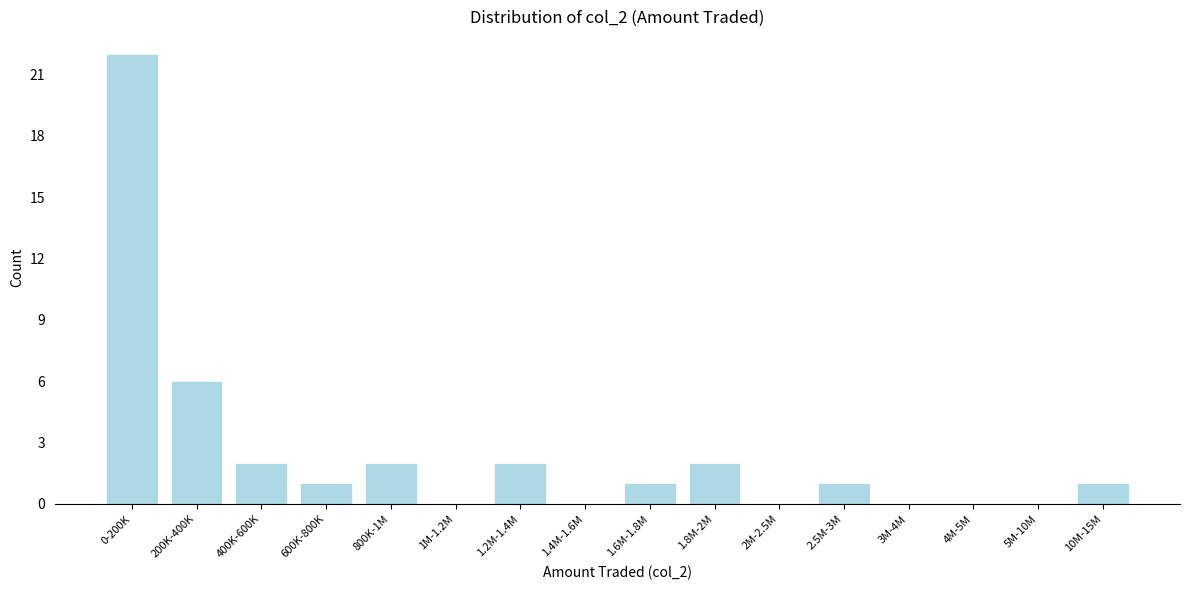

Reading left to right, extract all data points from this chart.

0-200K=22	200K-400K=6	400K-600K=2	600K-800K=1	800K-1M=2	1M-1.2M=0	1.2M-1.4M=2	1.4M-1.6M=0	1.6M-1.8M=1	1.8M-2M=2	2M-2.5M=0	2.5M-3M=1	3M-4M=0	4M-5M=0	5M-10M=0	10M-15M=1